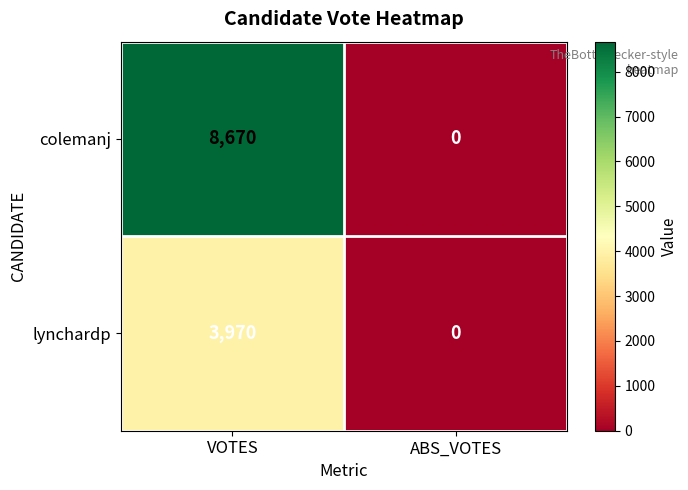

What is the difference between the colemanj values at ABS_VOTES and VOTES?

8670